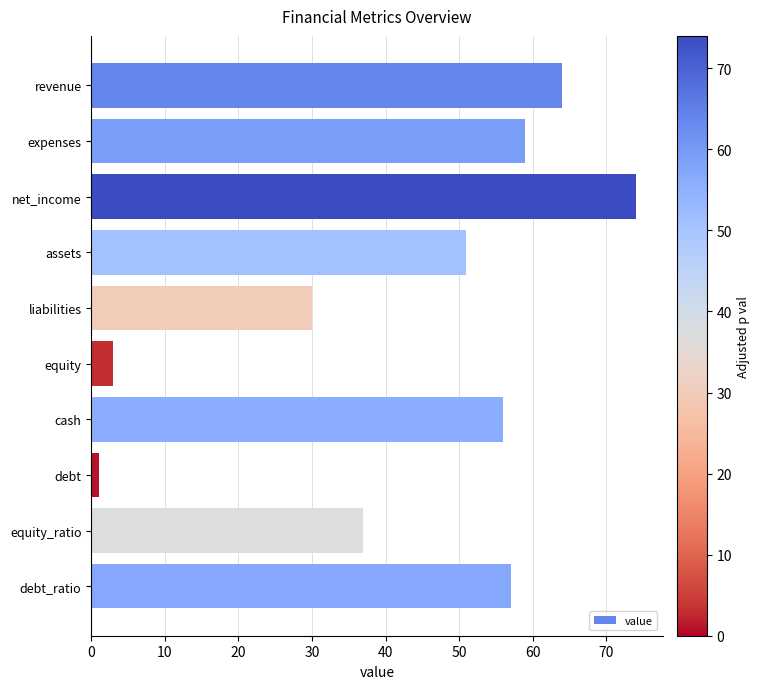

How many data points are less than 56?

5